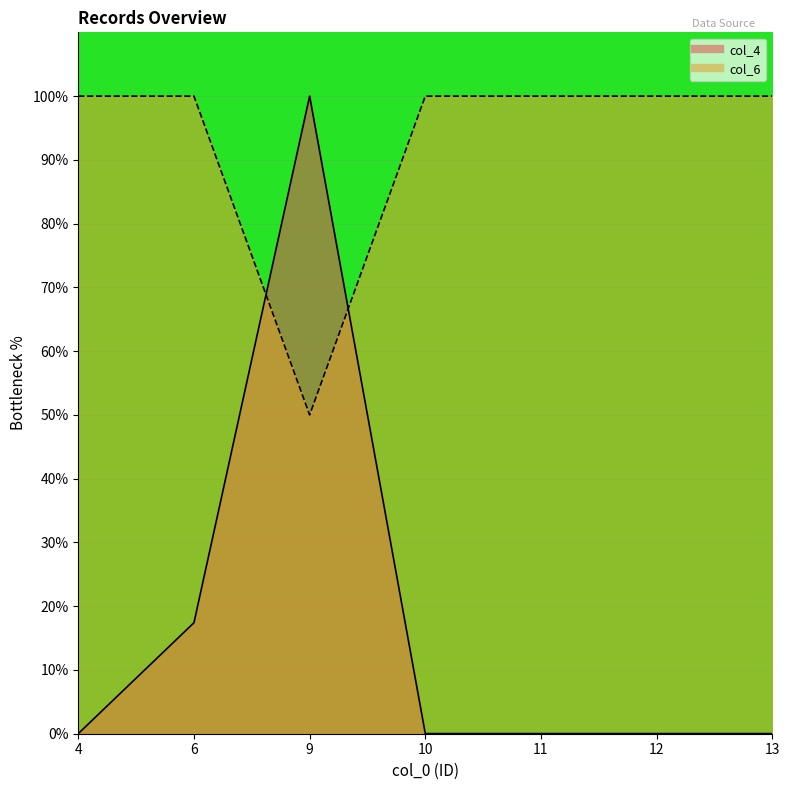

At 6, list the series in order from smallest to largest.

col_4, col_6